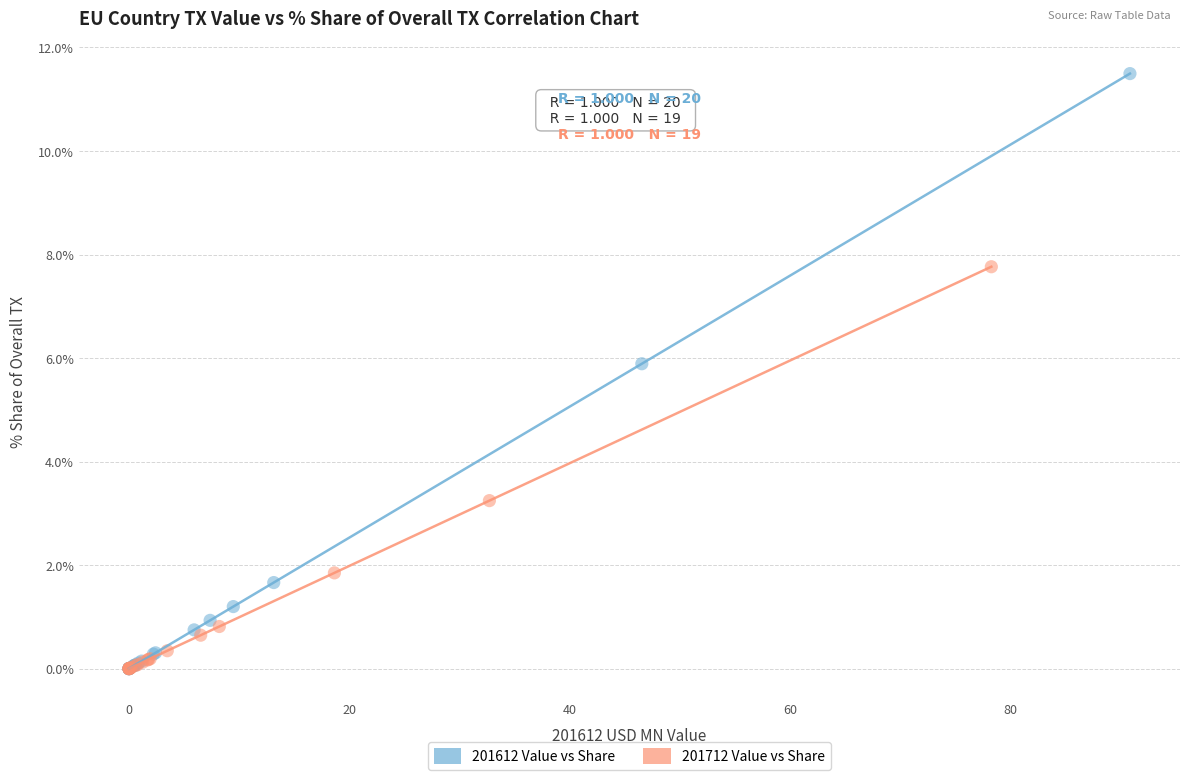

Which series reaches the maximum Y coordinate?

201612 Value vs Share